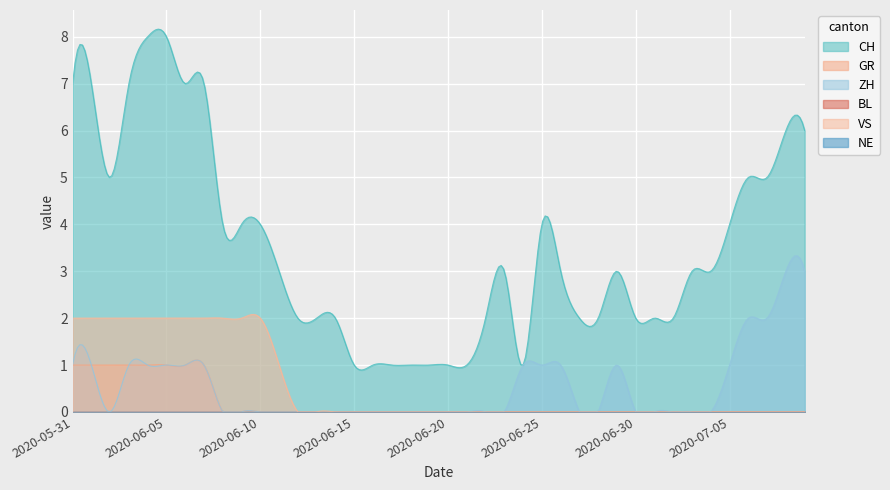

Reading left to right, extract all data points from this chart.

CH: 7	7	5	7	8	8	7	7	4	4	4	3	2	2	2	1	1	1	1	1	1	1	2	3	1	4	3	2	2	3	2	2	2	3	3	4	5	5	6	6
GR: 1	1	1	1	1	1	1	1	0	0	0	0	0	0	0	0	0	0	0	0	0	0	0	0	0	0	0	0	0	0	0	0	0	0	0	0	0	0	0	0
ZH: 1	1	0	1	1	1	1	1	0	0	0	0	0	0	0	0	0	0	0	0	0	0	0	0	1	1	1	0	0	1	0	0	0	0	0	1	2	2	3	3
BL: 0	0	0	0	0	0	0	0	0	0	0	0	0	0	0	0	0	0	0	0	0	0	0	0	0	0	0	0	0	0	0	0	0	0	0	0	0	0	0	0
VS: 2	2	2	2	2	2	2	2	2	2	2	1	0	0	0	0	0	0	0	0	0	0	0	0	0	0	0	0	0	0	0	0	0	0	0	0	0	0	0	0
NE: 0	0	0	0	0	0	0	0	0	0	0	0	0	0	0	0	0	0	0	0	0	0	0	0	0	0	0	0	0	0	0	0	0	0	0	0	0	0	0	0